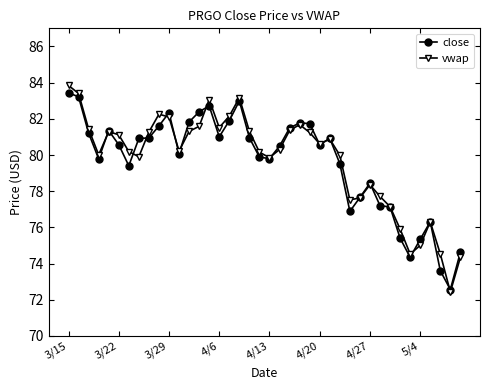

How many lines are shown in the chart?

2